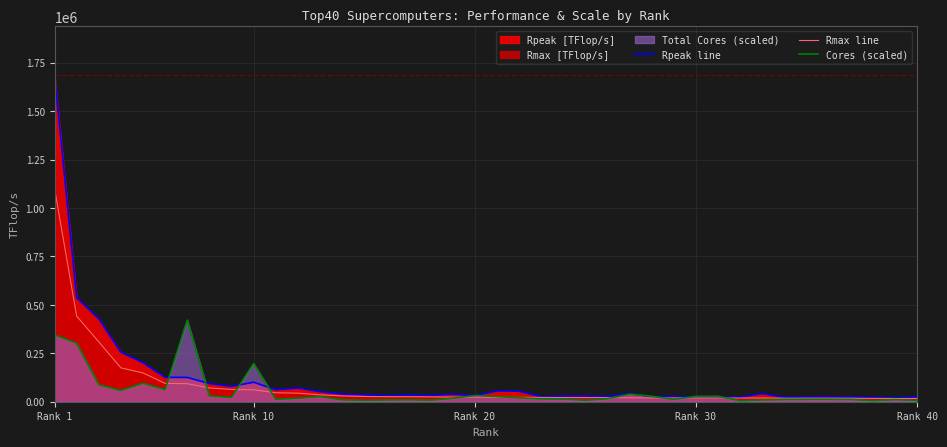

Which category has the highest value in the Rpeak line series?

Rank 1